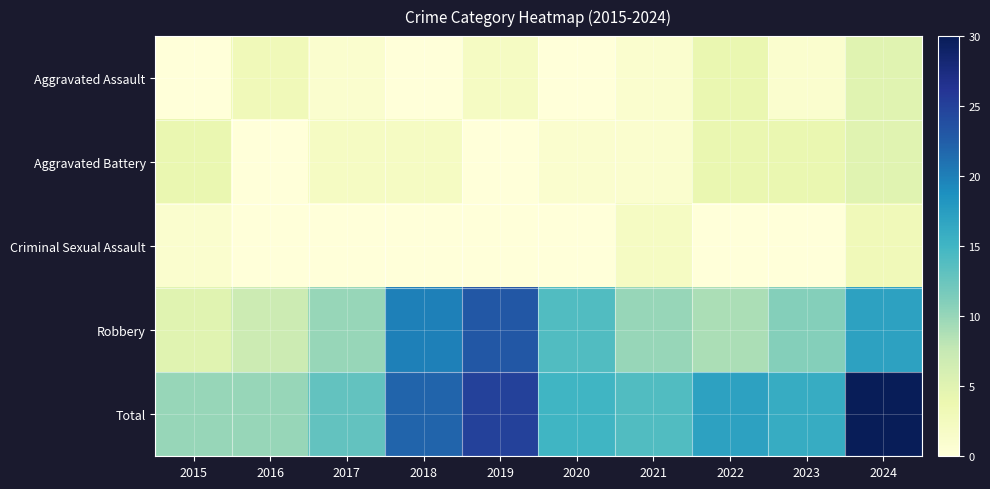

Rank the series at 2021 from highest to lowest value.

Total, Robbery, Criminal Sexual Assault, Aggravated Assault, Aggravated Battery